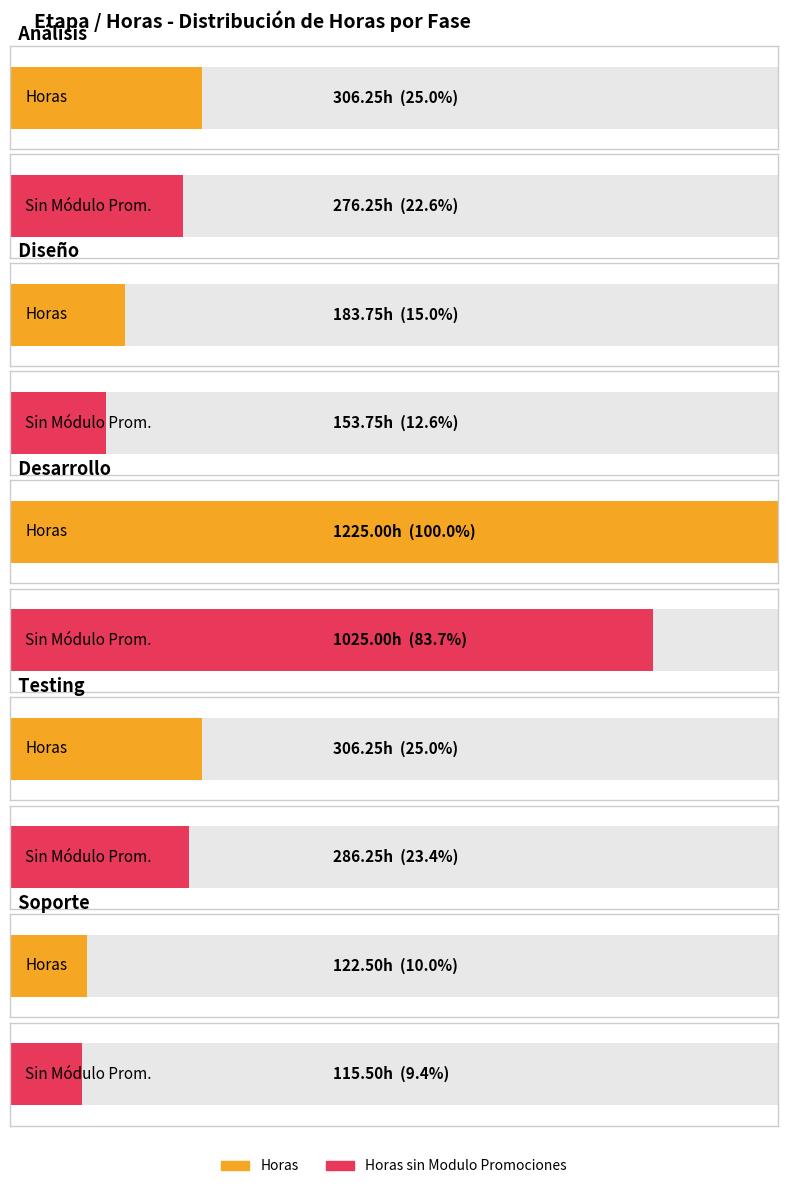

Reading left to right, transcribe all the data shown in this chart.

Horas: 306.2	183.8	1225.0	306.2	122.5
Módulo Promociones: 30.0	30.0	200.0	20.0	7.0
Horas sin Modulo Promociones: 276.2	153.8	1025.0	286.2	115.5